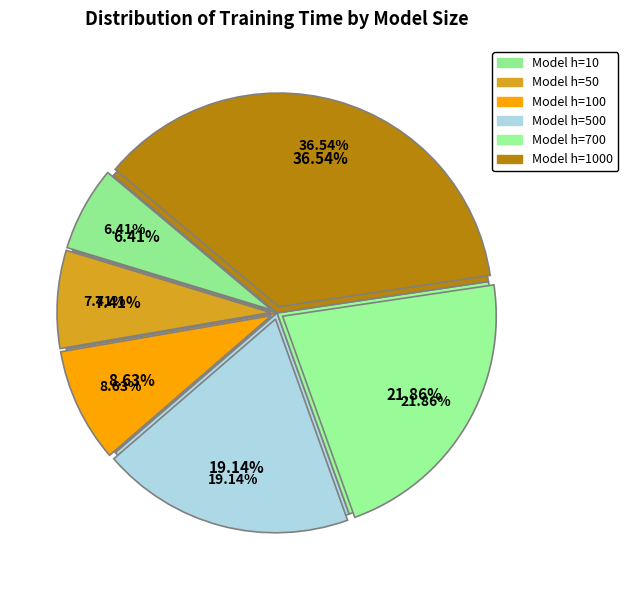

Approximately how many times larger is the value at 700 compared to 1000?

0.6